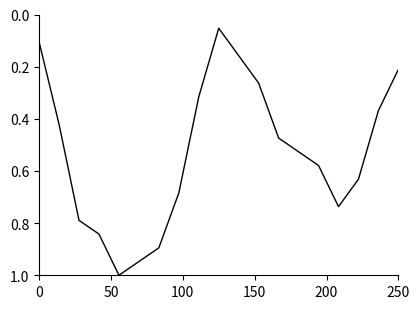

What is the greatest value displayed?

1.0